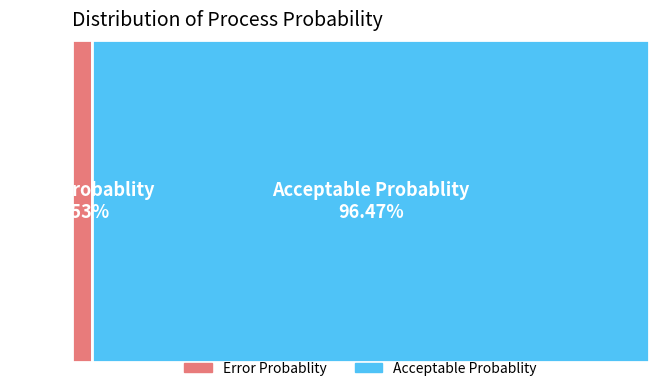

Which slice is the smallest?

Error Probablity